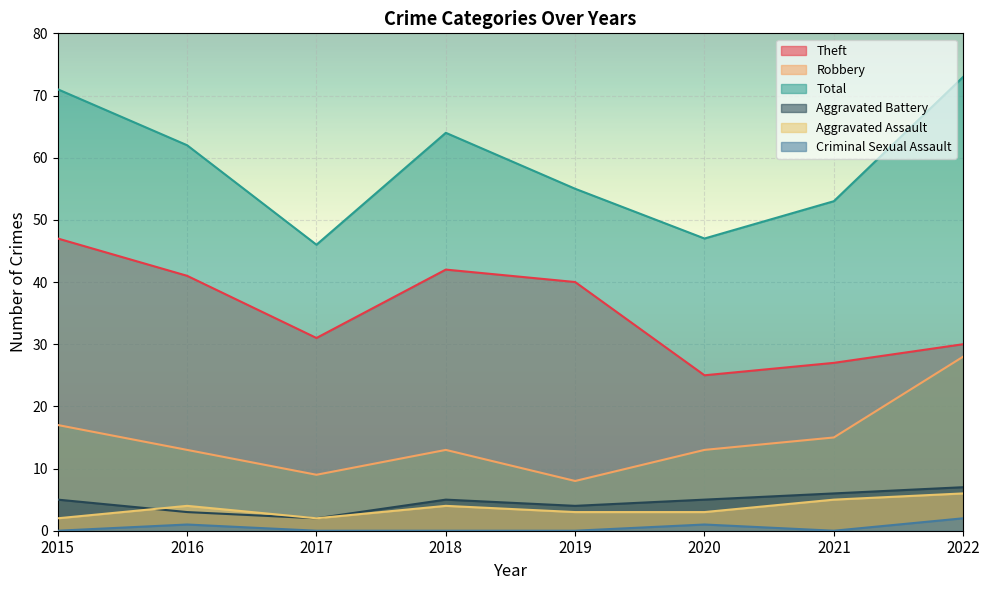

What is the total value across all series at 2021?

106